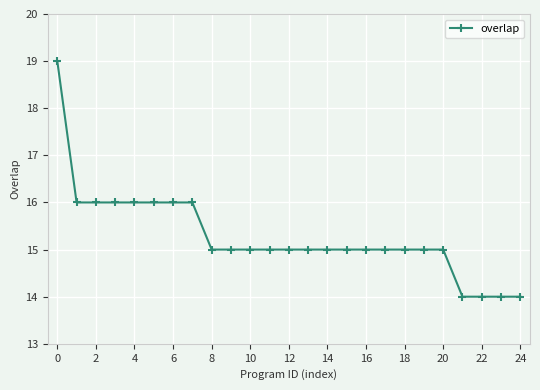

What is the average value?

15